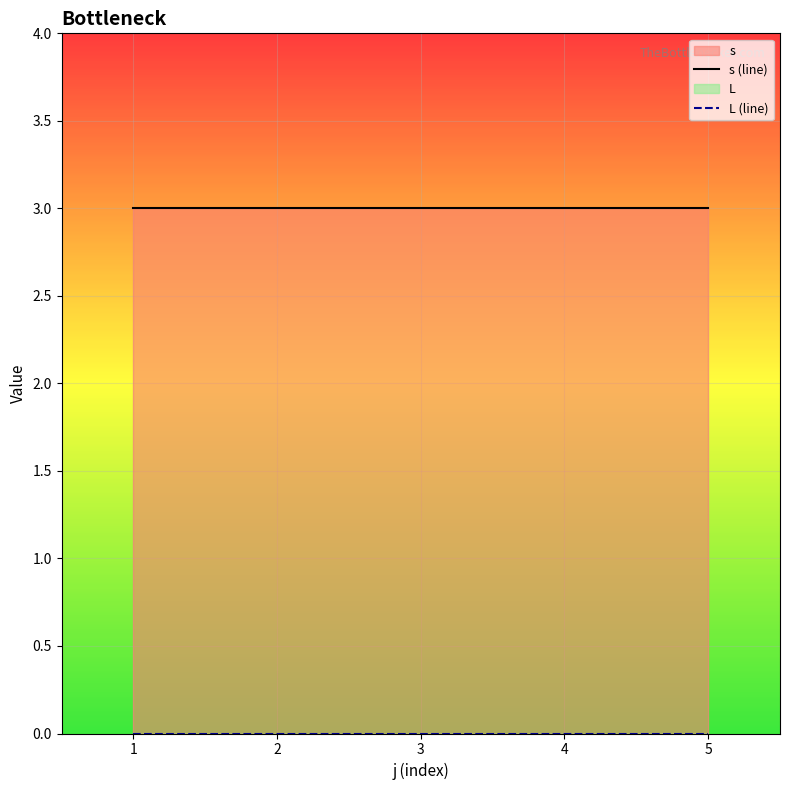

What is the difference between the highest and lowest values at 2?

3